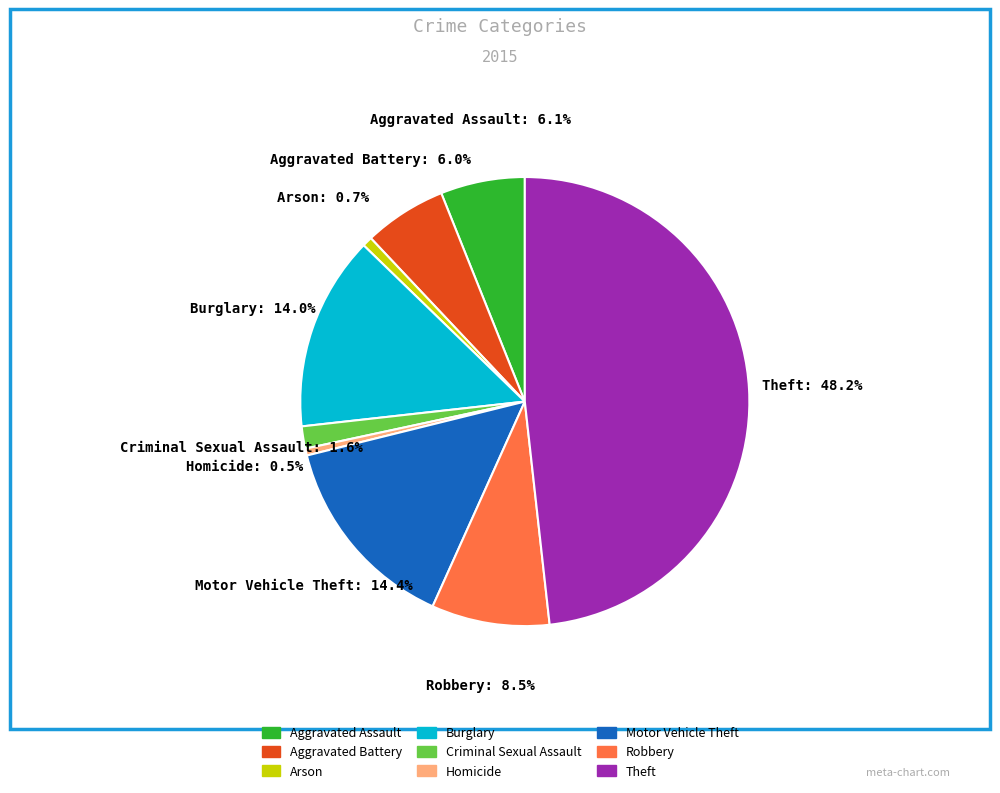

How many slices are in this pie chart?

9